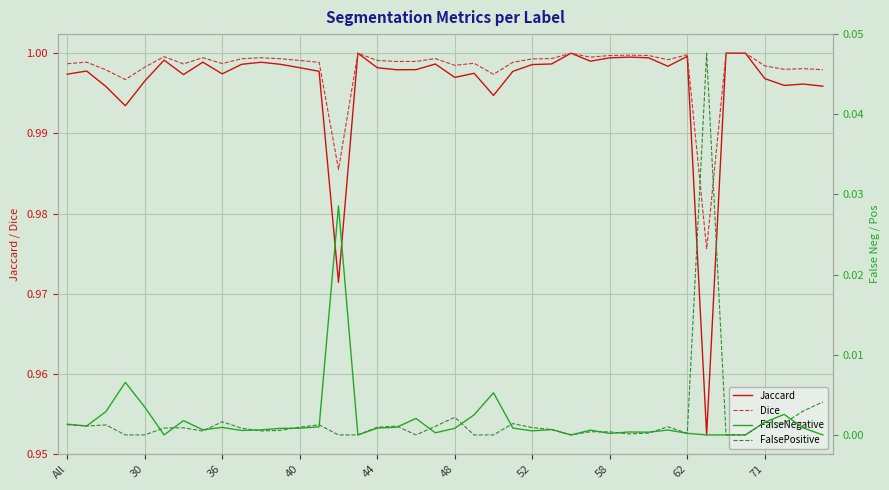

True or false: FalseNegative has more than 0 points higher than both neighbors.

True